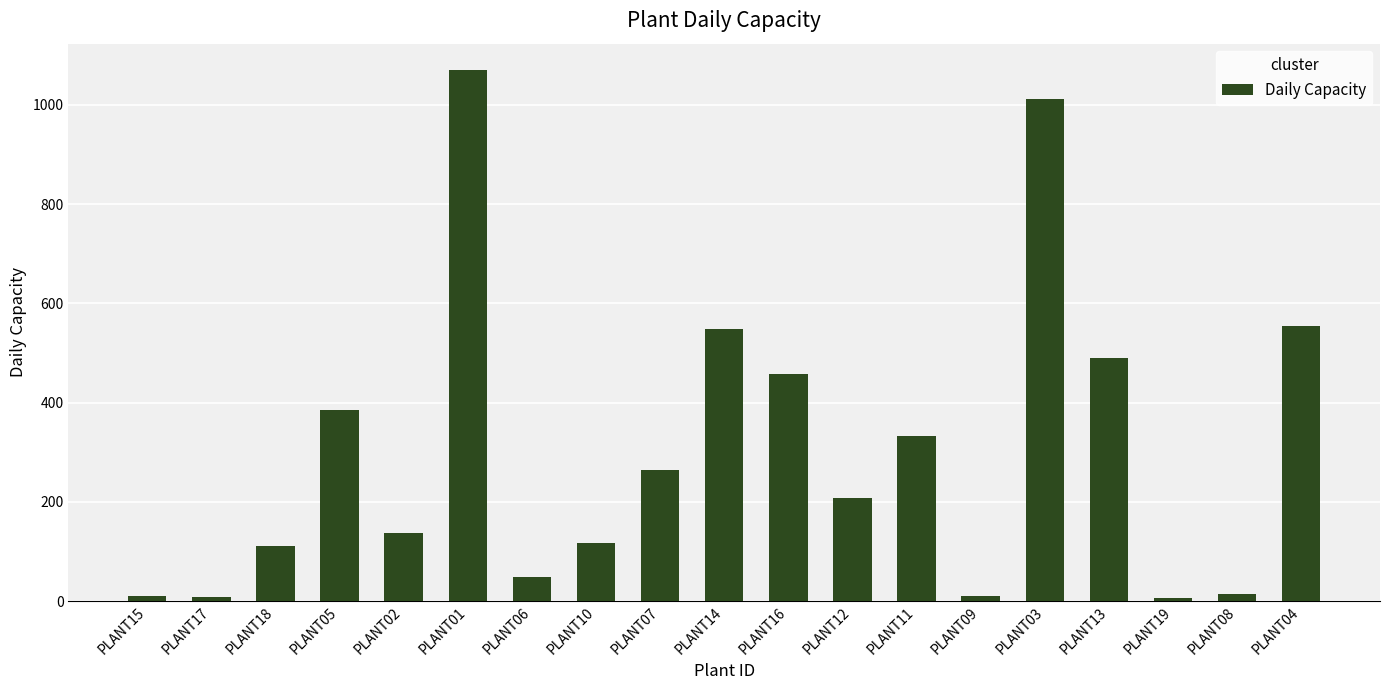

What is the difference between the maximum and minimum values?

1063